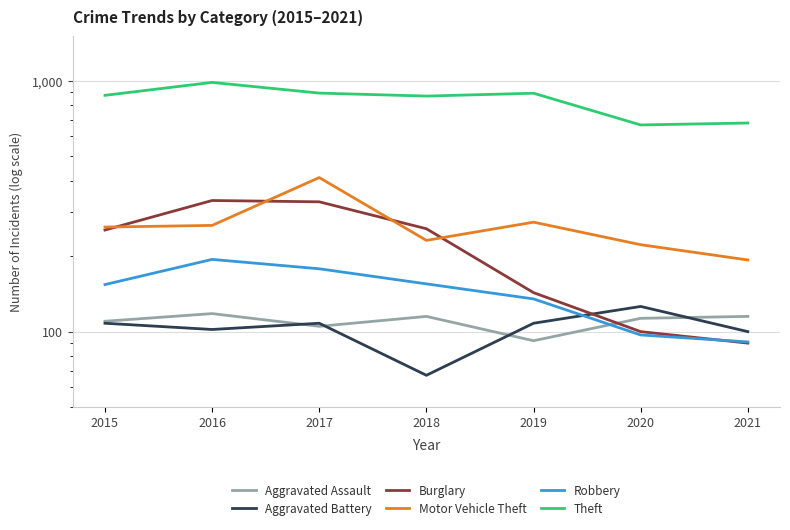

Reading left to right, what are all the values shown in this chart?

Aggravated Assault: 2015=110	2016=118	2017=105	2018=115	2019=92	2020=113	2021=115
Aggravated Battery: 2015=108	2016=102	2017=108	2018=67	2019=108	2020=126	2021=100
Burglary: 2015=254	2016=333	2017=329	2018=257	2019=143	2020=100	2021=90
Motor Vehicle Theft: 2015=261	2016=265	2017=411	2018=231	2019=273	2020=222	2021=193
Robbery: 2015=154	2016=194	2017=178	2018=155	2019=135	2020=97	2021=91
Theft: 2015=874	2016=984	2017=892	2018=868	2019=891	2020=666	2021=678